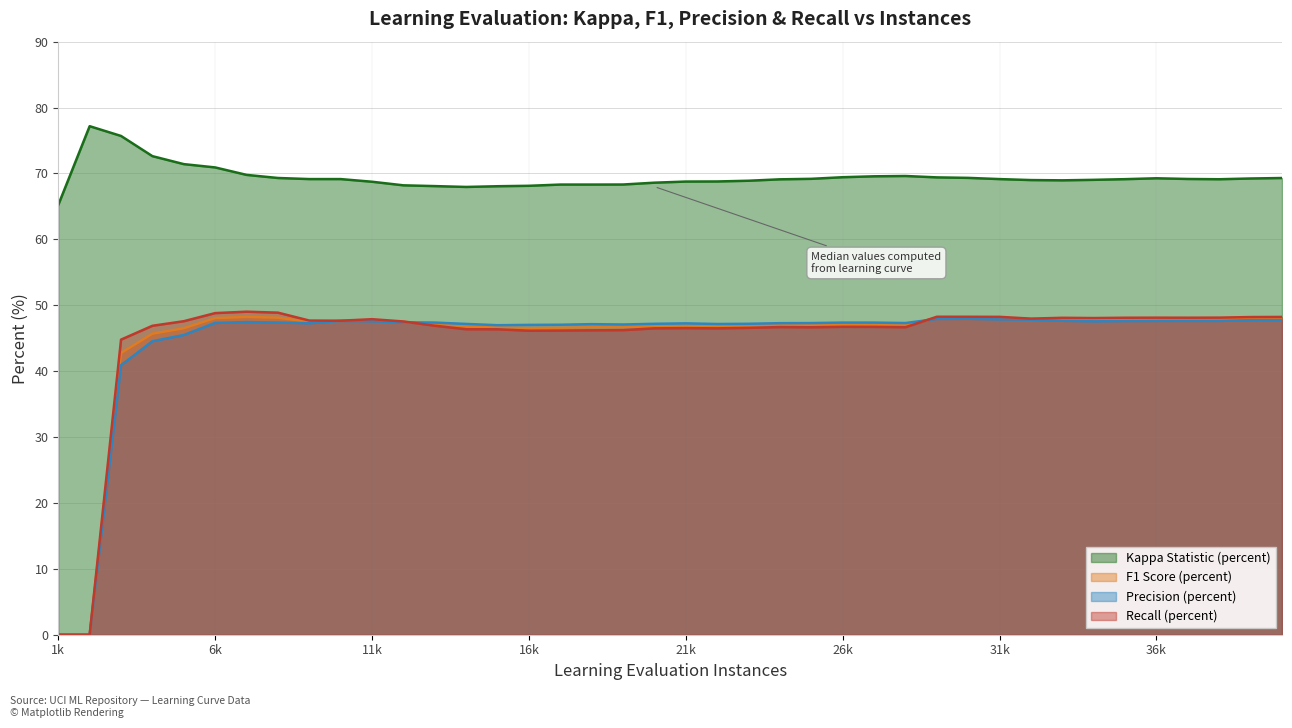

How many data points in F1 Score (percent) are above 47?

22